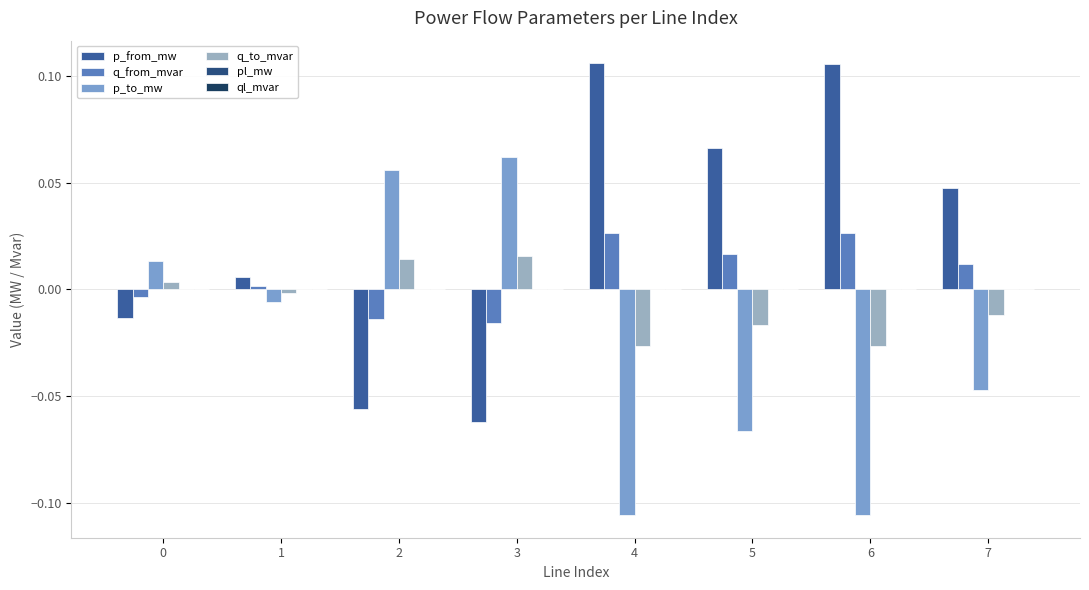

Reading left to right, transcribe all the data shown in this chart.

p_from_mw: 0=-0.0	1=0.0	2=-0.1	3=-0.1	4=0.1	5=0.1	6=0.1	7=0.0
q_from_mvar: 0=-0.0	1=0.0	2=-0.0	3=-0.0	4=0.0	5=0.0	6=0.0	7=0.0
p_to_mw: 0=0.0	1=-0.0	2=0.1	3=0.1	4=-0.1	5=-0.1	6=-0.1	7=-0.0
q_to_mvar: 0=0.0	1=-0.0	2=0.0	3=0.0	4=-0.0	5=-0.0	6=-0.0	7=-0.0
pl_mw: 0=0.0	1=0.0	2=0.0	3=0.0	4=0.0	5=0.0	6=0.0	7=0.0
ql_mvar: 0=0.0	1=0.0	2=0.0	3=0.0	4=0.0	5=0.0	6=0.0	7=0.0